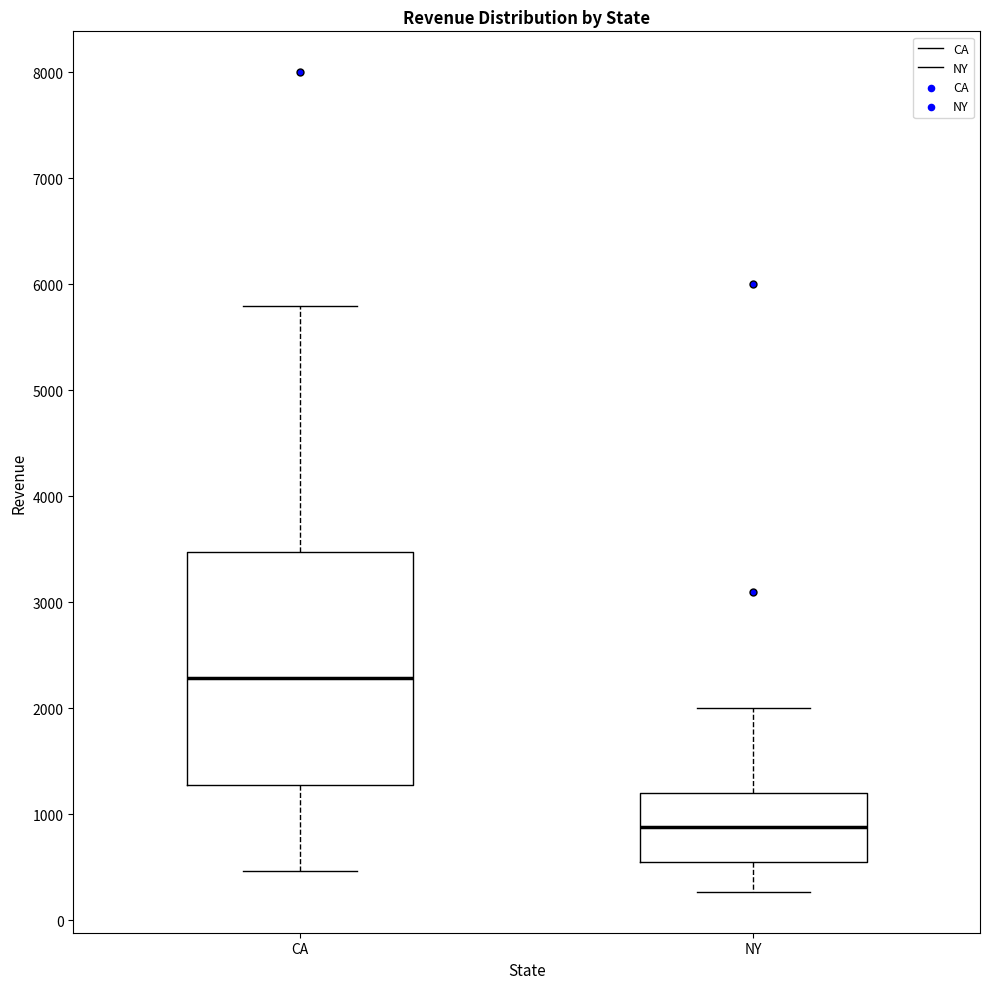

Reading left to right, transcribe this box plot: for each box, give where its median line is, the range the box spans, and where its two whiskers end, as read against the y-axis. The values are not printed on the chart, so give them approximately, as read against the axis.

CA: median 2300, box 1300 to 3500, whiskers 500 to 5800
NY: median 900, box 600 to 1200, whiskers 300 to 2000